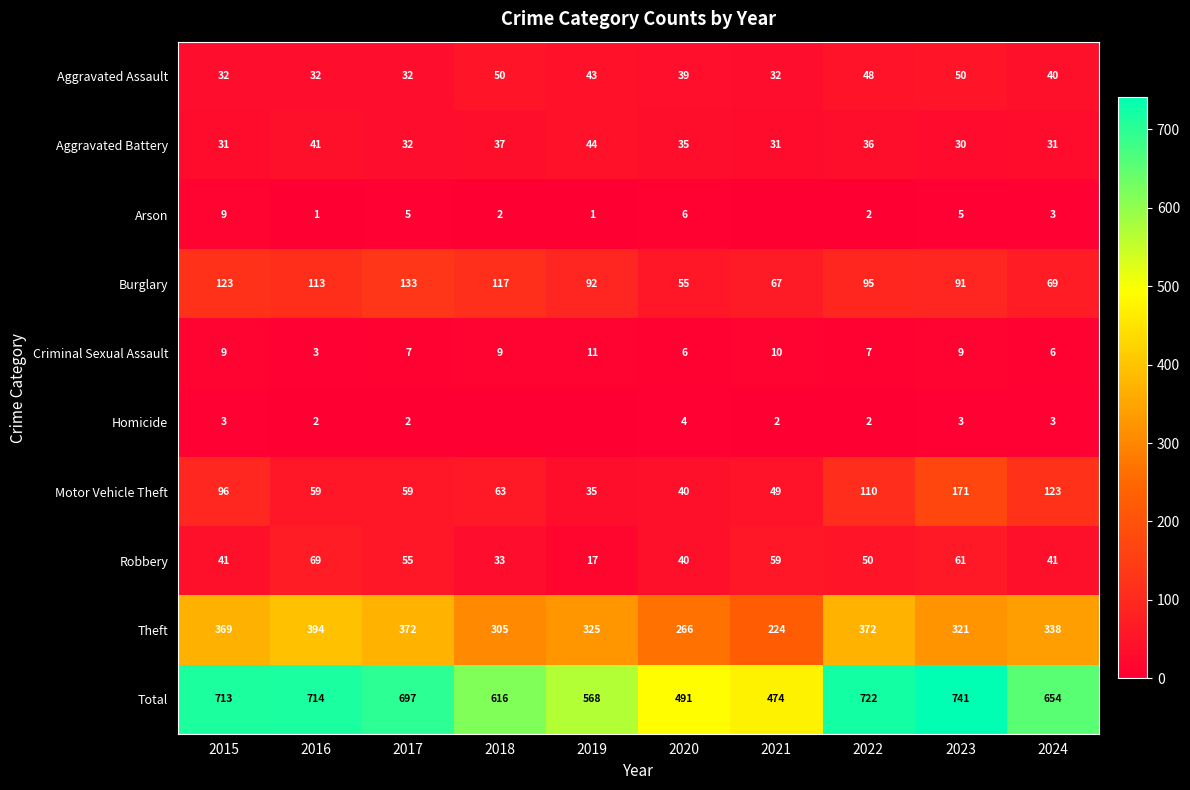

The value of Aggravated Assault at 2017 is 32. True or false?

True